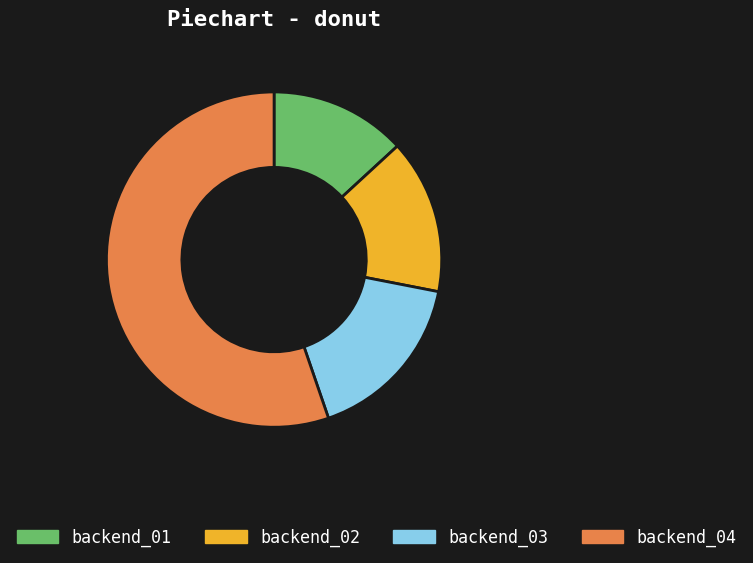

Is the sum of backend_04 and backend_02 greater than half?

Yes